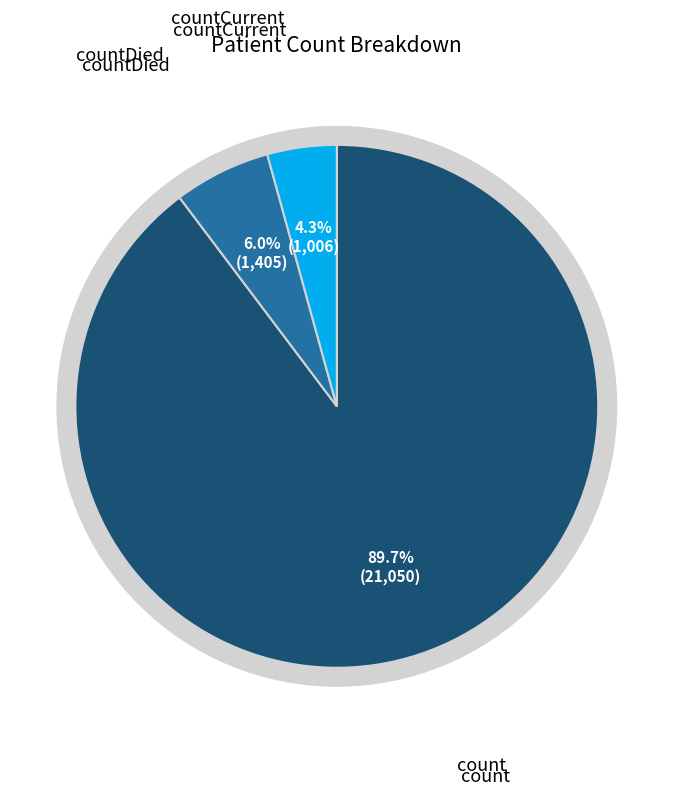

Is countDied the majority of the pie?

No